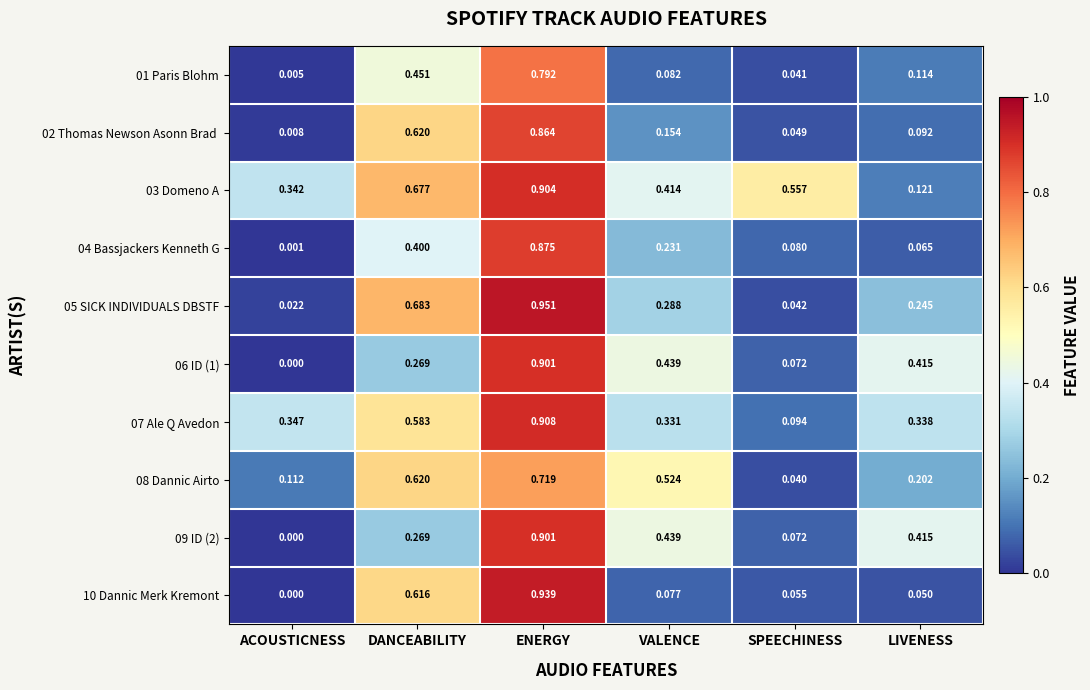

At which category is the sum across all series the highest?

ENERGY